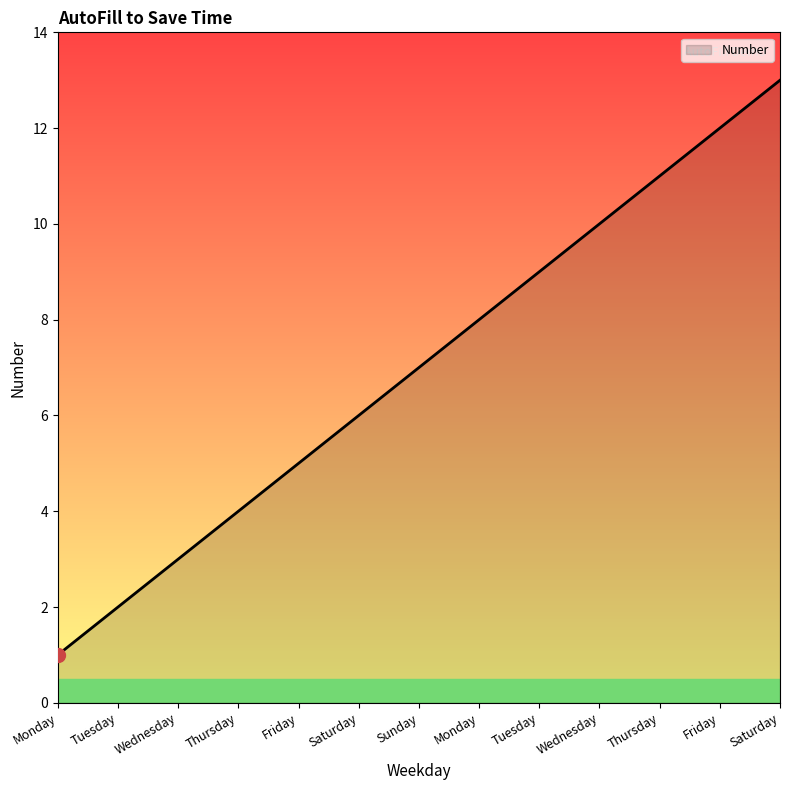

Reading right to left, extract all data points from this chart.

Saturday=13	Friday=12	Thursday=11	Wednesday=10	Tuesday=9	Monday=8	Sunday=7	Saturday=6	Friday=5	Thursday=4	Wednesday=3	Tuesday=2	Monday=1